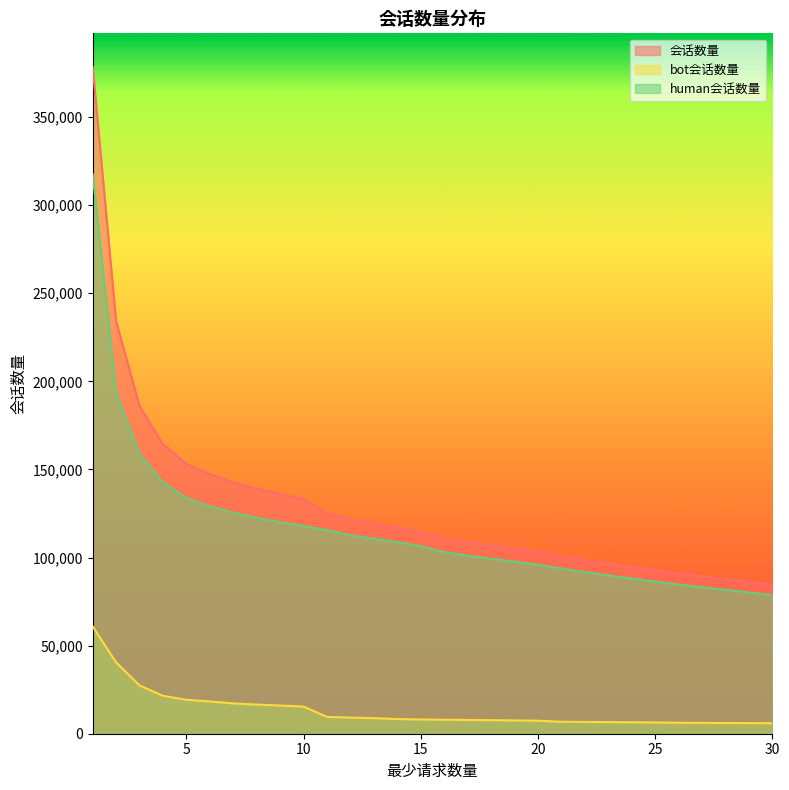

What is the greatest value displayed?

378631